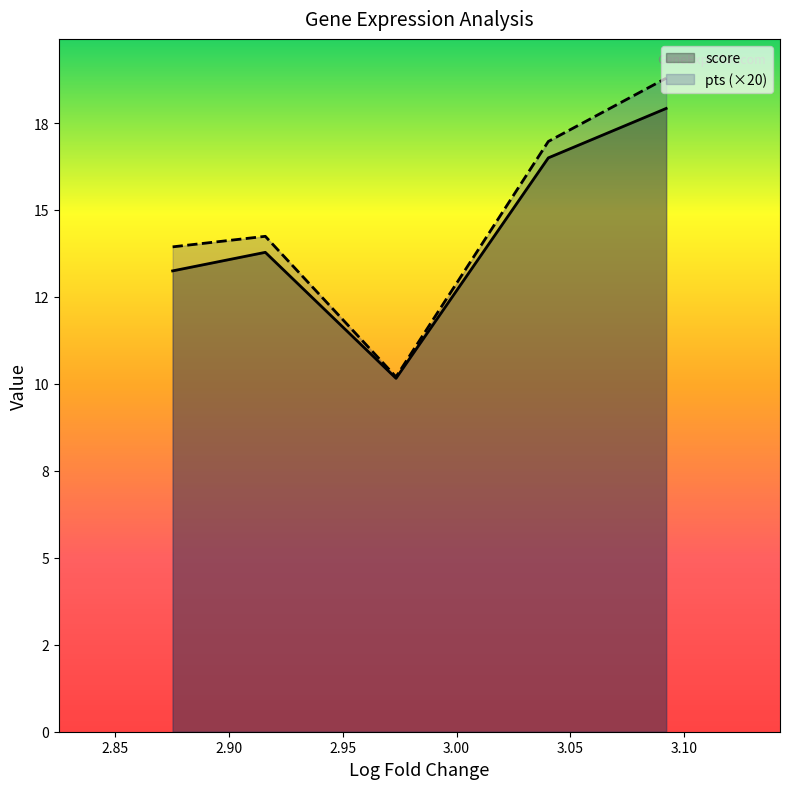

True or false: score and pts cross at least once.

False